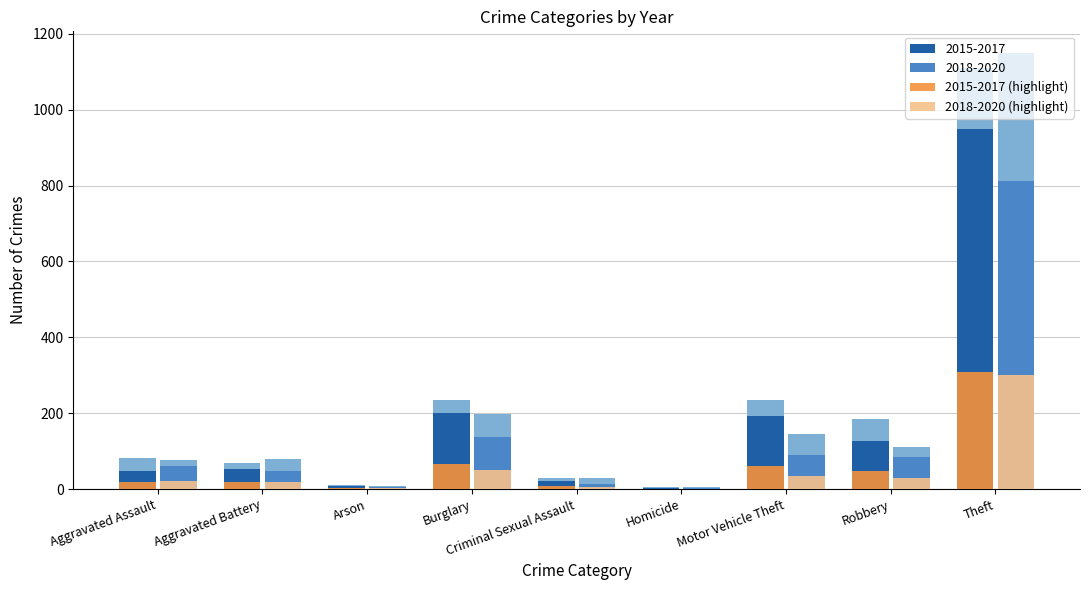

What is the maximum value shown in the chart?

309.7